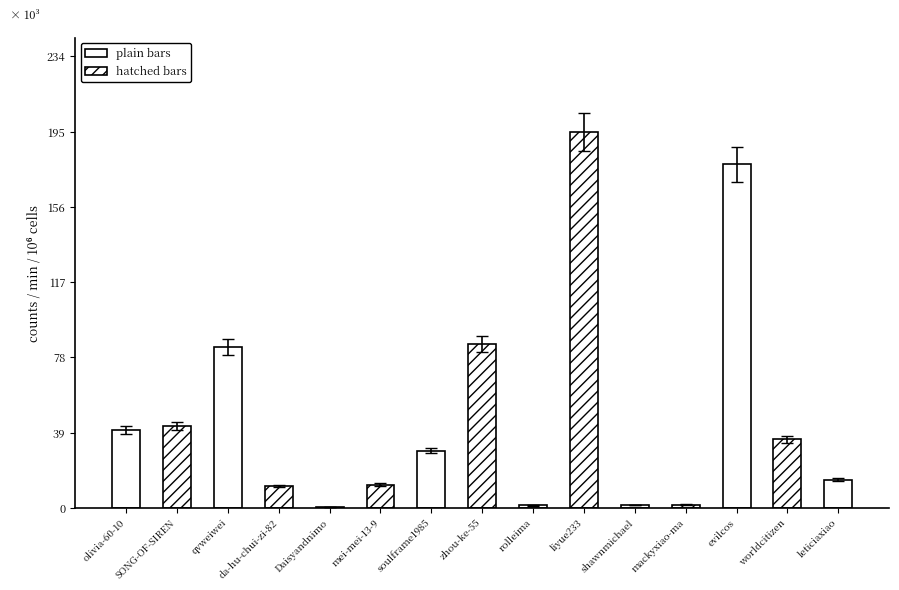

What is the sum of the values at mei-mei-13-9 and mackyxiao-ma?

13.2